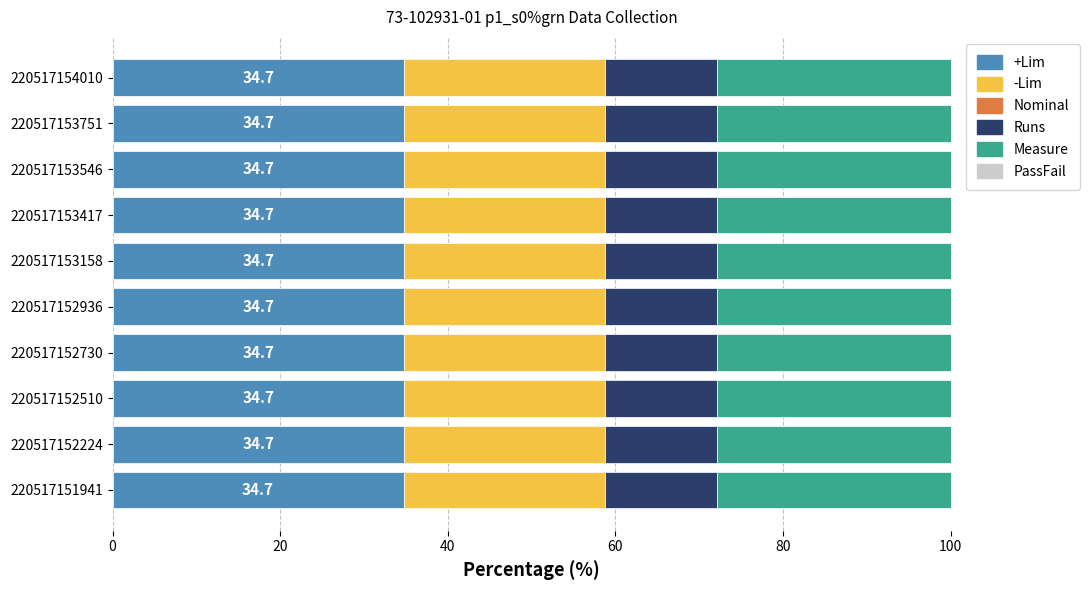

What is the highest value of the +Lim series?

34.7